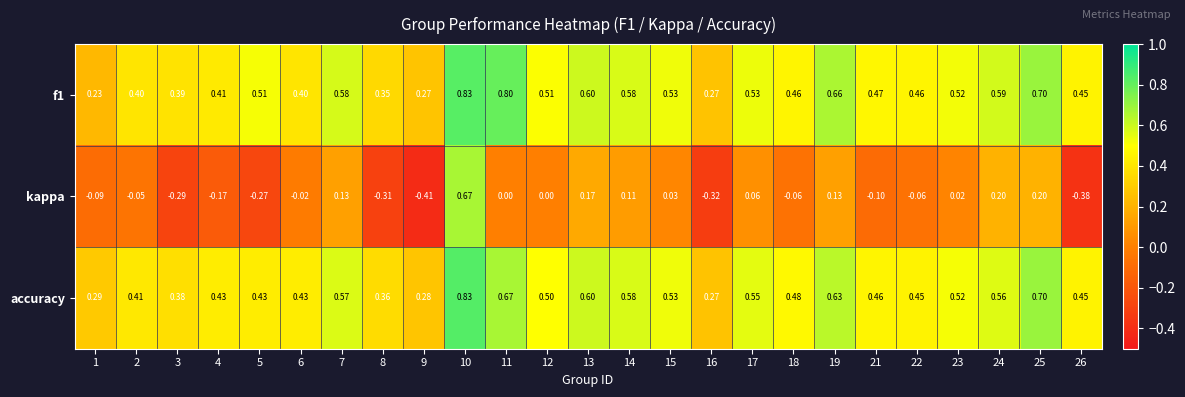

At which category is the sum across all series the highest?

10